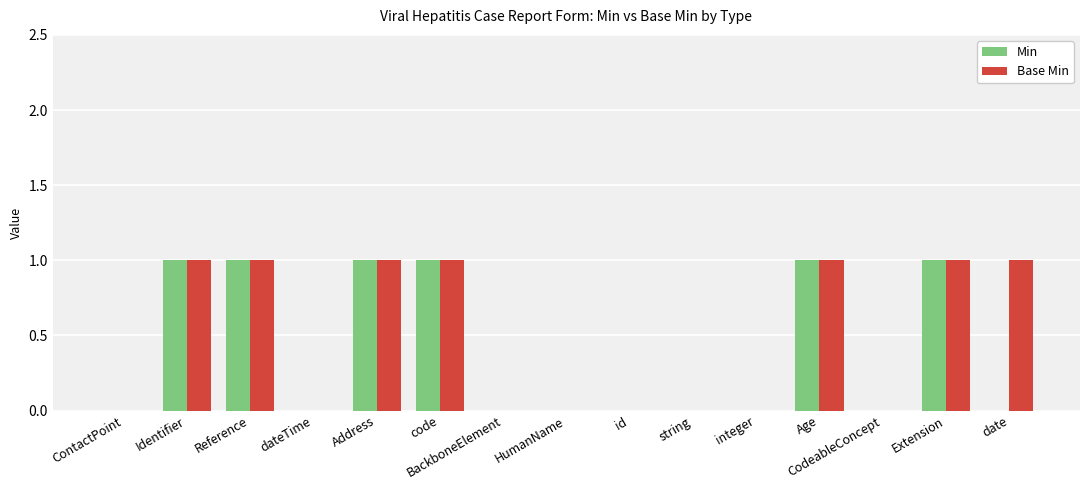

Reading left to right, what are all the values shown in this chart?

Min: ContactPoint=0	Identifier=1	Reference=1	dateTime=0	Address=1	code=1	BackboneElement=0	HumanName=0	id=0	string=0	integer=0	Age=1	CodeableConcept=0	Extension=1	date=0
Base Min: ContactPoint=0	Identifier=1	Reference=1	dateTime=0	Address=1	code=1	BackboneElement=0	HumanName=0	id=0	string=0	integer=0	Age=1	CodeableConcept=0	Extension=1	date=1